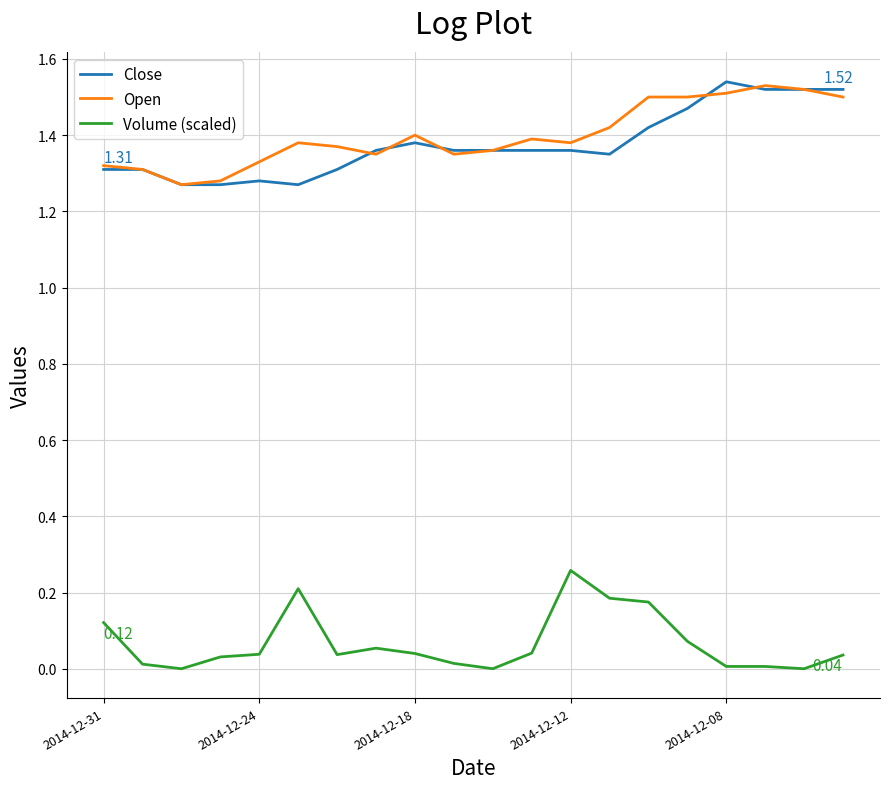

True or false: Open and Volume (scaled) cross at least once.

False